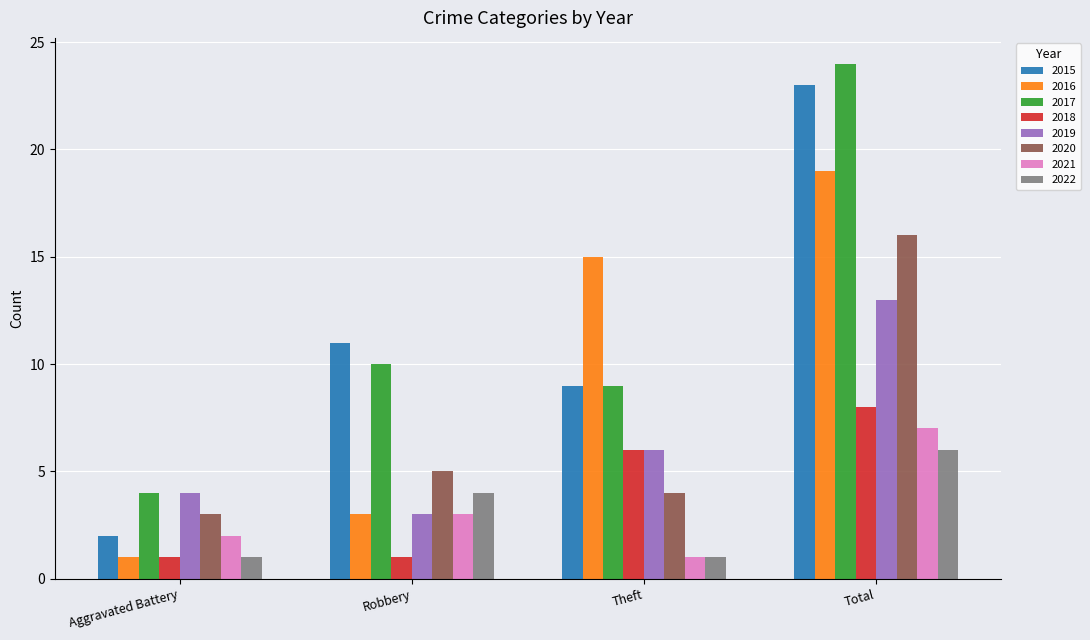

Is it true that 2019 equals 2 at Robbery?

False